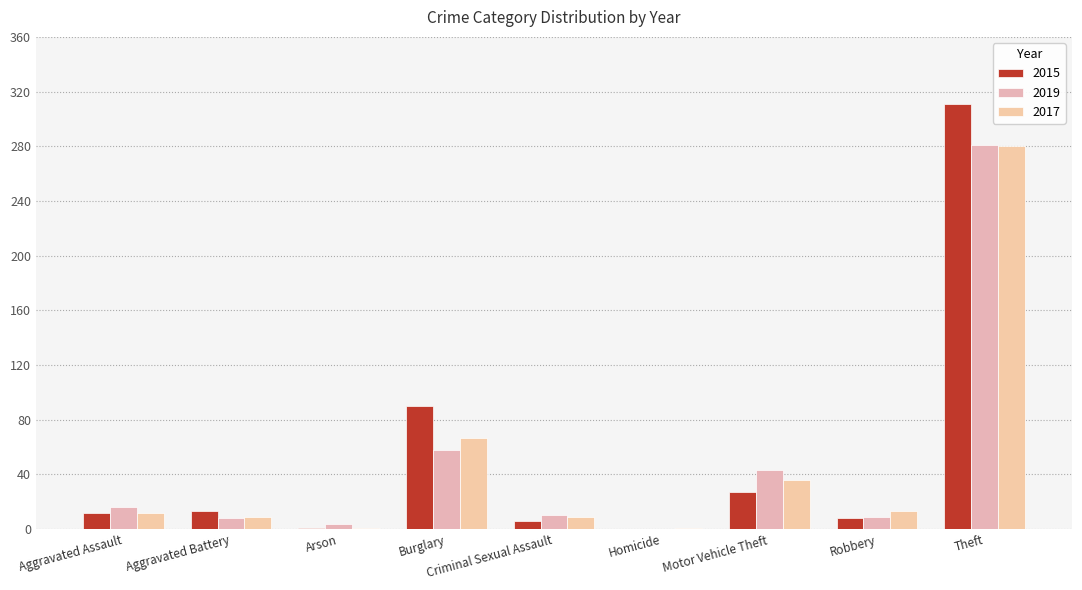

List the labels in order of 2017 value, largest first.

Theft, Burglary, Motor Vehicle Theft, Robbery, Aggravated Assault, Aggravated Battery, Criminal Sexual Assault, Arson, Homicide